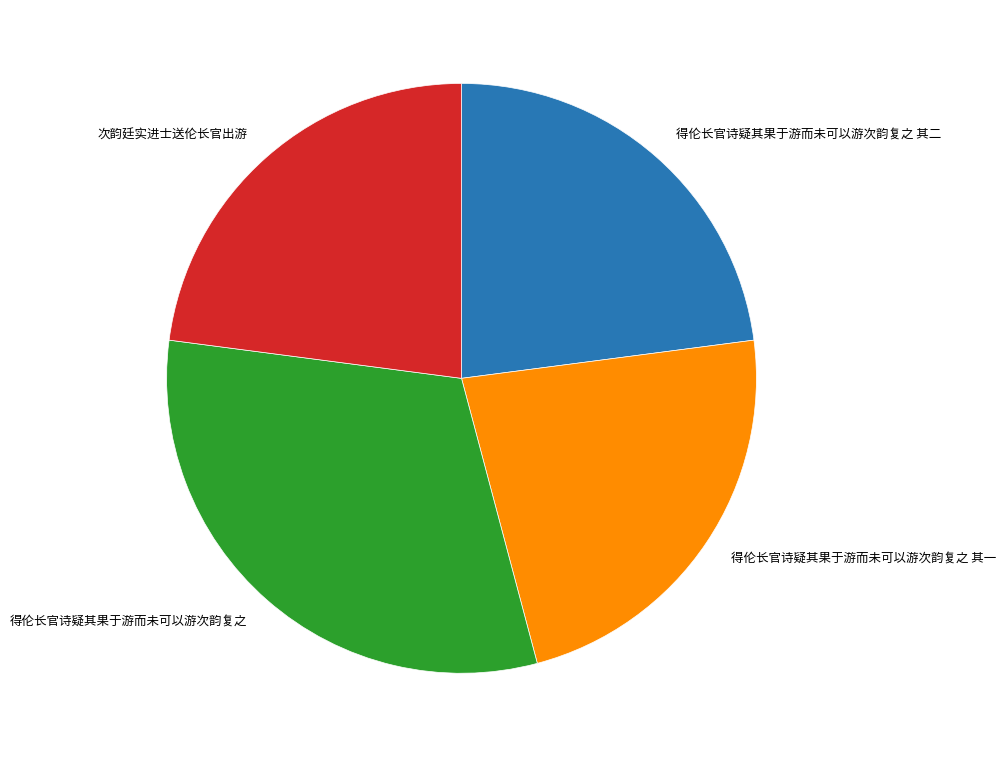

Does any single category account for the majority?

No